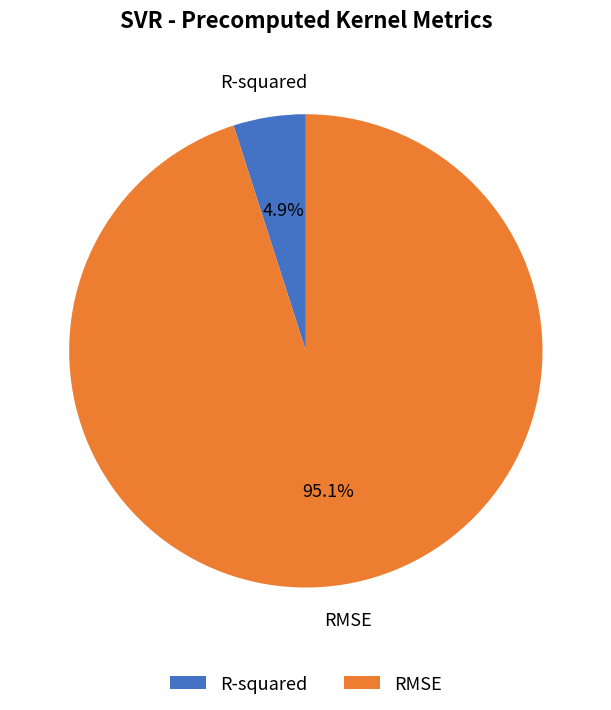

Count the number of slices in the pie.

2